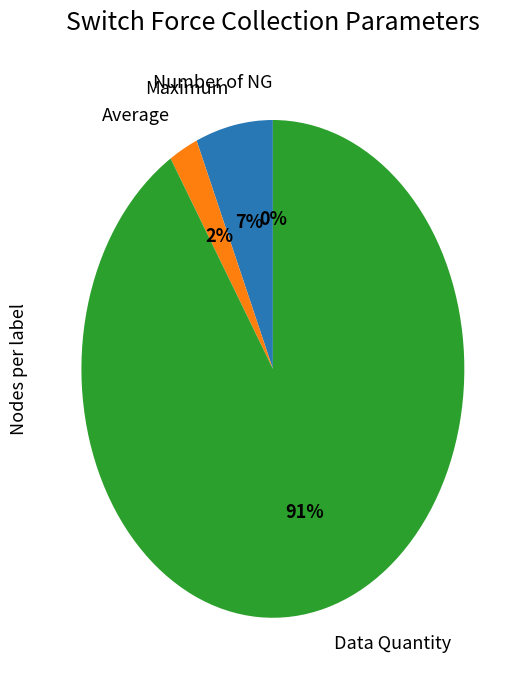

To the nearest percent, what is the difference between the Data Quantity and Average slice percentages?

89%